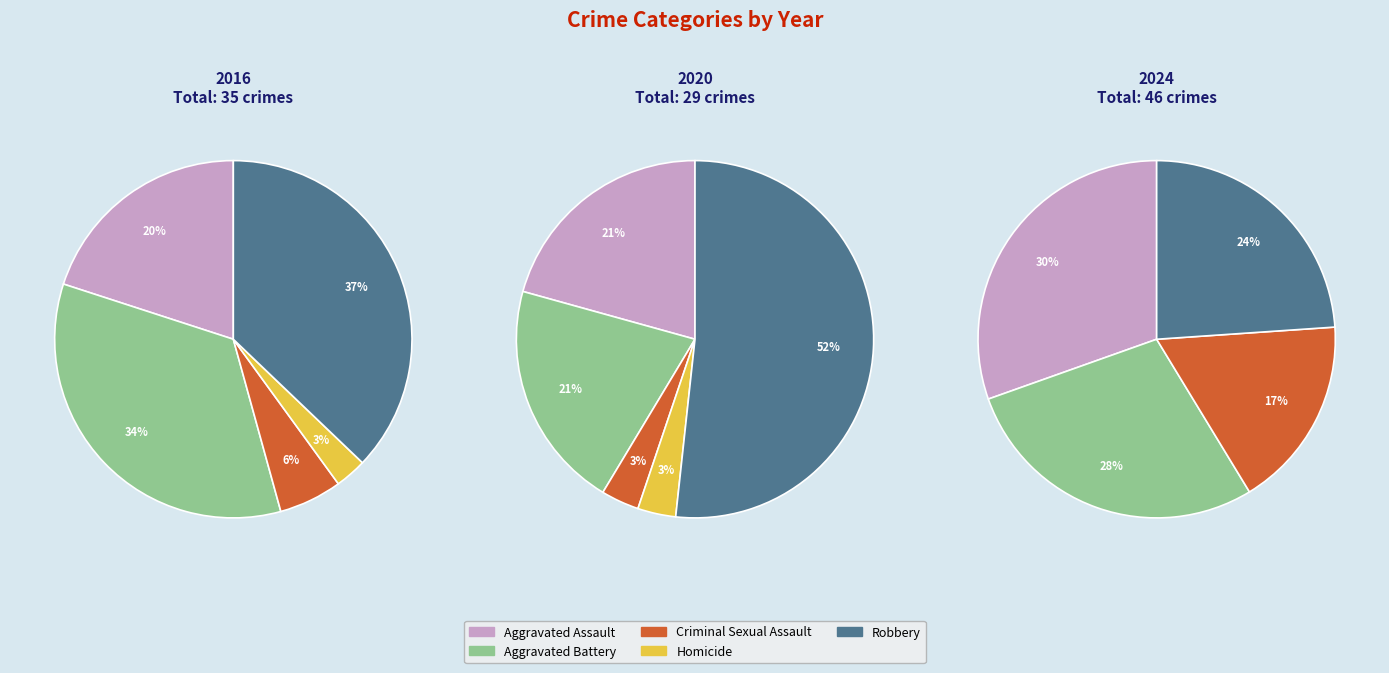

What percentage is NOT represented by Aggravated Assault?

80.0%